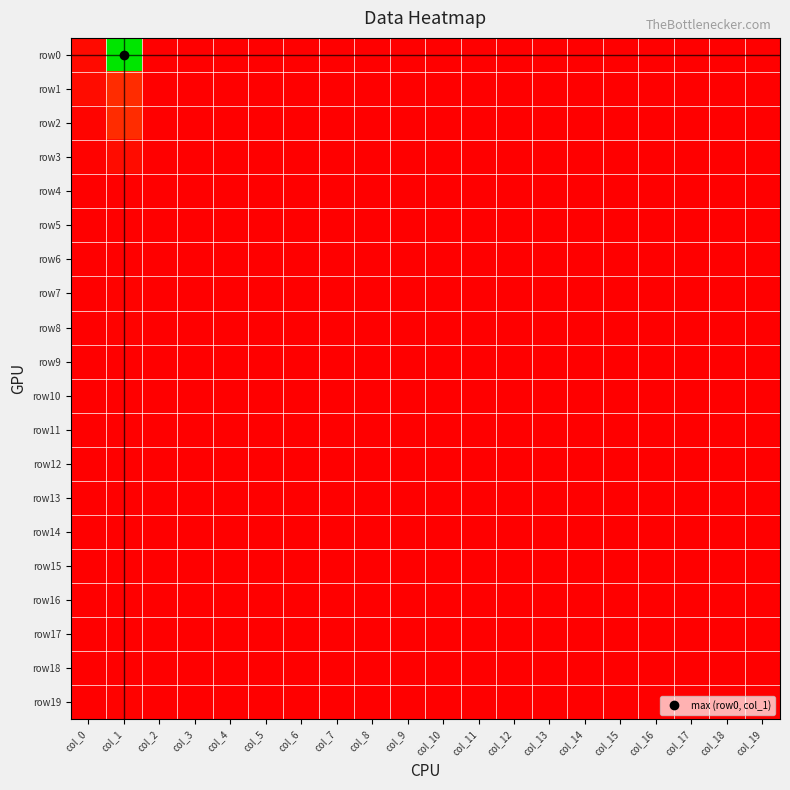

Reading right to left, extract all data points from this chart.

row0: col_19=1	col_18=0	col_17=0	col_16=0	col_15=0	col_14=0	col_13=0	col_12=0	col_11=0	col_10=0	col_9=0	col_8=0	col_7=0	col_6=0	col_5=0	col_4=0	col_3=0	col_2=0	col_1=600	col_0=13
row1: col_19=2	col_18=0	col_17=0	col_16=0	col_15=0	col_14=0	col_13=0	col_12=0	col_11=0	col_10=0	col_9=0	col_8=0	col_7=0	col_6=0	col_5=0	col_4=0	col_3=0	col_2=0	col_1=53	col_0=15
row2: col_19=0	col_18=0	col_17=0	col_16=0	col_15=0	col_14=0	col_13=0	col_12=0	col_11=0	col_10=0	col_9=0	col_8=0	col_7=0	col_6=0	col_5=0	col_4=0	col_3=0	col_2=0	col_1=53	col_0=5
row3: col_19=1	col_18=0	col_17=0	col_16=0	col_15=0	col_14=0	col_13=0	col_12=0	col_11=0	col_10=0	col_9=0	col_8=0	col_7=0	col_6=0	col_5=0	col_4=0	col_3=0	col_2=0	col_1=16	col_0=3
row4: col_19=0	col_18=0	col_17=0	col_16=0	col_15=0	col_14=0	col_13=0	col_12=0	col_11=0	col_10=0	col_9=0	col_8=0	col_7=0	col_6=0	col_5=0	col_4=0	col_3=0	col_2=0	col_1=0	col_0=1
row5: col_19=0	col_18=0	col_17=0	col_16=0	col_15=0	col_14=0	col_13=0	col_12=0	col_11=0	col_10=0	col_9=0	col_8=0	col_7=0	col_6=0	col_5=0	col_4=0	col_3=0	col_2=0	col_1=2	col_0=0
row6: col_19=0	col_18=0	col_17=0	col_16=0	col_15=0	col_14=0	col_13=0	col_12=0	col_11=0	col_10=0	col_9=0	col_8=0	col_7=0	col_6=0	col_5=0	col_4=0	col_3=0	col_2=0	col_1=2	col_0=1
row7: col_19=0	col_18=0	col_17=0	col_16=0	col_15=0	col_14=0	col_13=0	col_12=0	col_11=0	col_10=0	col_9=0	col_8=0	col_7=0	col_6=0	col_5=0	col_4=0	col_3=0	col_2=0	col_1=4	col_0=0
row8: col_19=0	col_18=0	col_17=0	col_16=0	col_15=0	col_14=0	col_13=0	col_12=0	col_11=0	col_10=0	col_9=0	col_8=0	col_7=0	col_6=0	col_5=0	col_4=0	col_3=0	col_2=0	col_1=3	col_0=0
row9: col_19=0	col_18=0	col_17=0	col_16=0	col_15=0	col_14=0	col_13=0	col_12=0	col_11=0	col_10=0	col_9=0	col_8=0	col_7=0	col_6=0	col_5=0	col_4=0	col_3=0	col_2=0	col_1=1	col_0=0
row10: col_19=0	col_18=0	col_17=0	col_16=0	col_15=0	col_14=0	col_13=0	col_12=0	col_11=0	col_10=0	col_9=0	col_8=0	col_7=0	col_6=0	col_5=0	col_4=0	col_3=0	col_2=0	col_1=0	col_0=0
row11: col_19=0	col_18=0	col_17=0	col_16=0	col_15=0	col_14=0	col_13=0	col_12=0	col_11=0	col_10=0	col_9=0	col_8=0	col_7=0	col_6=0	col_5=0	col_4=0	col_3=0	col_2=0	col_1=1	col_0=0
row12: col_19=0	col_18=0	col_17=0	col_16=0	col_15=0	col_14=0	col_13=0	col_12=0	col_11=0	col_10=0	col_9=0	col_8=0	col_7=0	col_6=0	col_5=0	col_4=0	col_3=0	col_2=0	col_1=1	col_0=0
row13: col_19=0	col_18=0	col_17=0	col_16=0	col_15=0	col_14=0	col_13=0	col_12=0	col_11=0	col_10=0	col_9=0	col_8=0	col_7=0	col_6=0	col_5=0	col_4=0	col_3=0	col_2=0	col_1=0	col_0=0
row14: col_19=0	col_18=0	col_17=0	col_16=0	col_15=0	col_14=0	col_13=0	col_12=0	col_11=0	col_10=0	col_9=0	col_8=0	col_7=0	col_6=0	col_5=0	col_4=0	col_3=0	col_2=0	col_1=0	col_0=0
row15: col_19=0	col_18=0	col_17=0	col_16=0	col_15=0	col_14=0	col_13=0	col_12=0	col_11=0	col_10=0	col_9=0	col_8=0	col_7=0	col_6=0	col_5=0	col_4=0	col_3=0	col_2=0	col_1=0	col_0=0
row16: col_19=0	col_18=0	col_17=0	col_16=0	col_15=0	col_14=0	col_13=0	col_12=0	col_11=0	col_10=0	col_9=0	col_8=0	col_7=0	col_6=0	col_5=0	col_4=0	col_3=0	col_2=0	col_1=0	col_0=0
row17: col_19=0	col_18=0	col_17=0	col_16=0	col_15=0	col_14=0	col_13=0	col_12=0	col_11=0	col_10=0	col_9=0	col_8=0	col_7=0	col_6=0	col_5=0	col_4=0	col_3=0	col_2=0	col_1=0	col_0=0
row18: col_19=0	col_18=0	col_17=0	col_16=0	col_15=0	col_14=0	col_13=0	col_12=0	col_11=0	col_10=0	col_9=0	col_8=0	col_7=0	col_6=0	col_5=0	col_4=0	col_3=0	col_2=0	col_1=0	col_0=1
row19: col_19=0	col_18=0	col_17=0	col_16=0	col_15=0	col_14=0	col_13=0	col_12=0	col_11=0	col_10=0	col_9=0	col_8=0	col_7=0	col_6=0	col_5=0	col_4=0	col_3=0	col_2=0	col_1=3	col_0=2